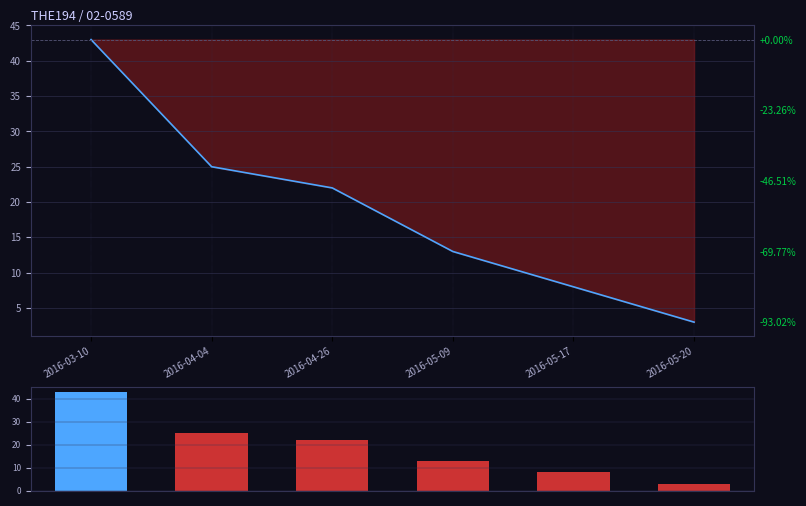

How many series are shown in this chart?

1